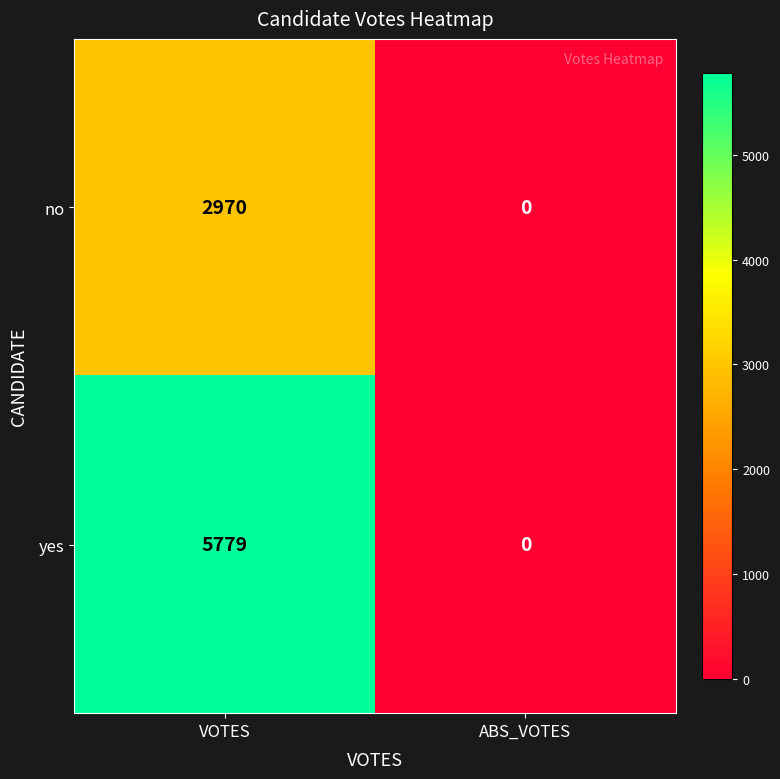

At how many categories does at least one series exceed 5401?

1